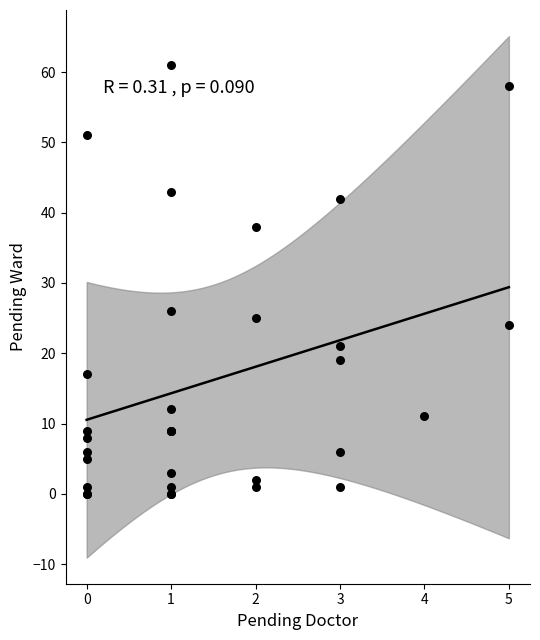

What Y value in the scatter plot is closest to 30?

26